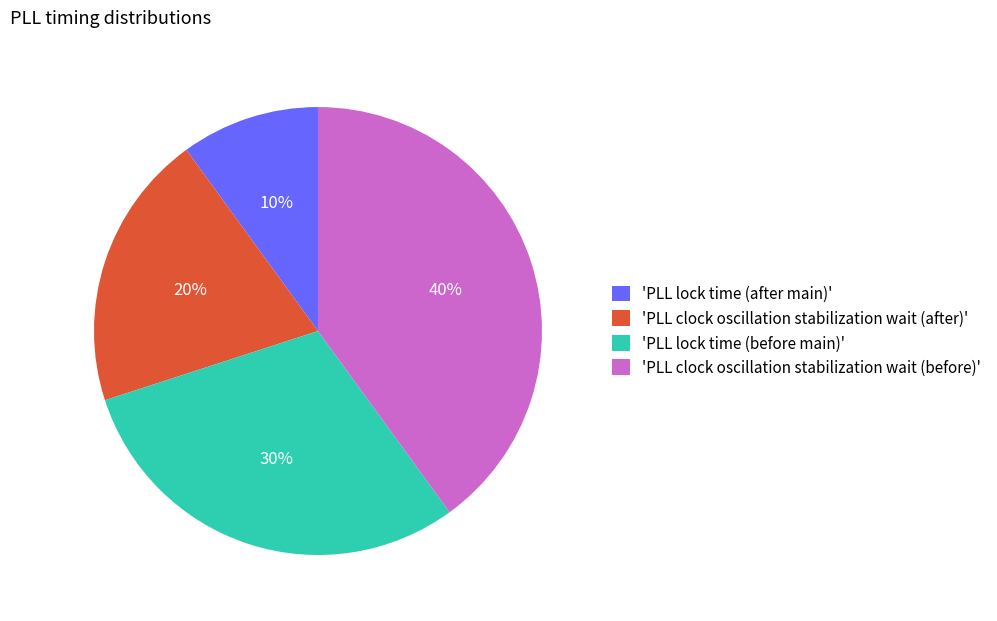

To the nearest percent, what is the difference between the 'PLL lock time (after main)' and 'PLL clock oscillation stabilization wait (after)' slice percentages?

10%